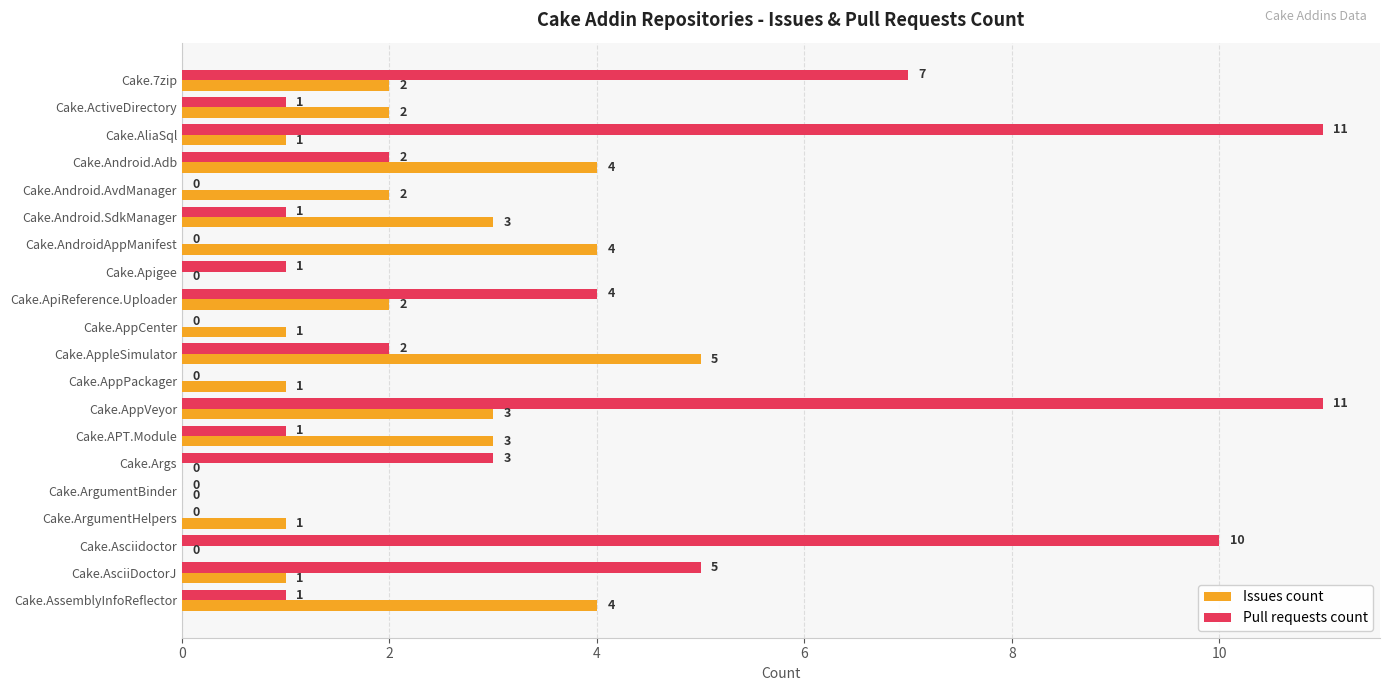

What is the highest value of the Pull requests count series?

11